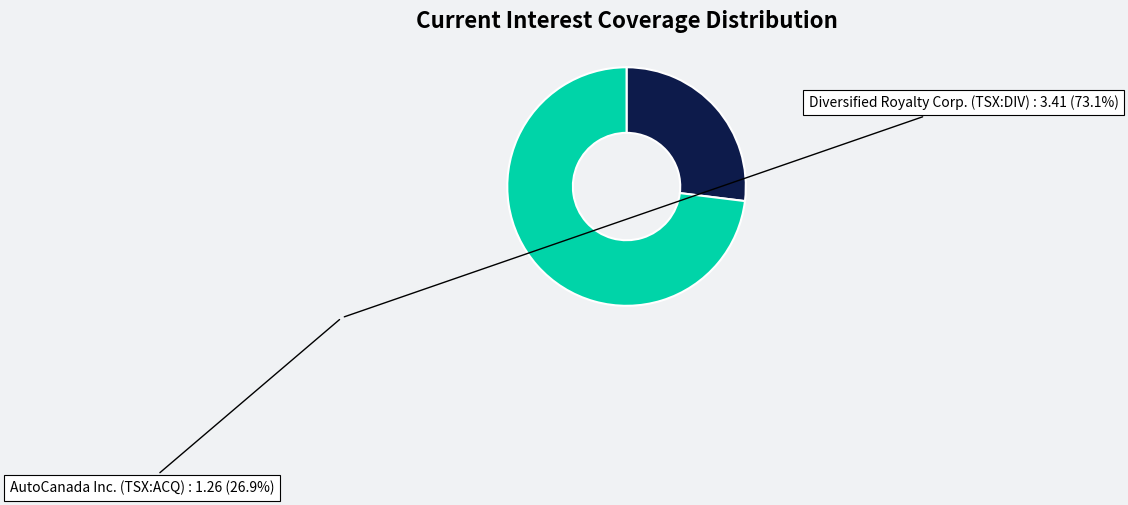

Is there a majority slice in this chart?

Yes